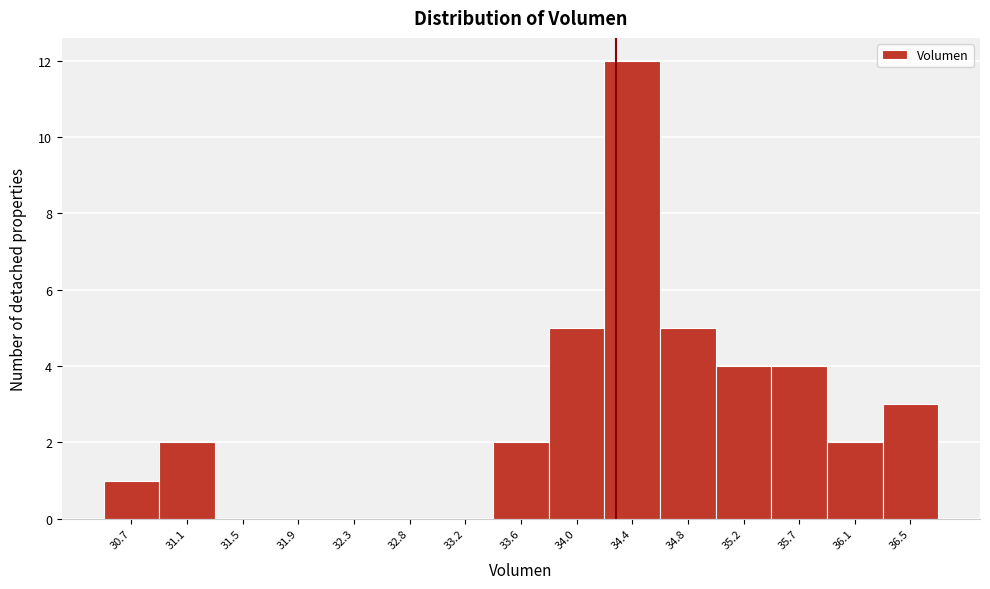

Reading right to left, transcribe all the data shown in this chart.

36.5=3	36.1=2	35.7=4	35.2=4	34.8=5	34.4=12	34.0=5	33.6=2	33.2=0	32.8=0	32.3=0	31.9=0	31.5=0	31.1=2	30.7=1